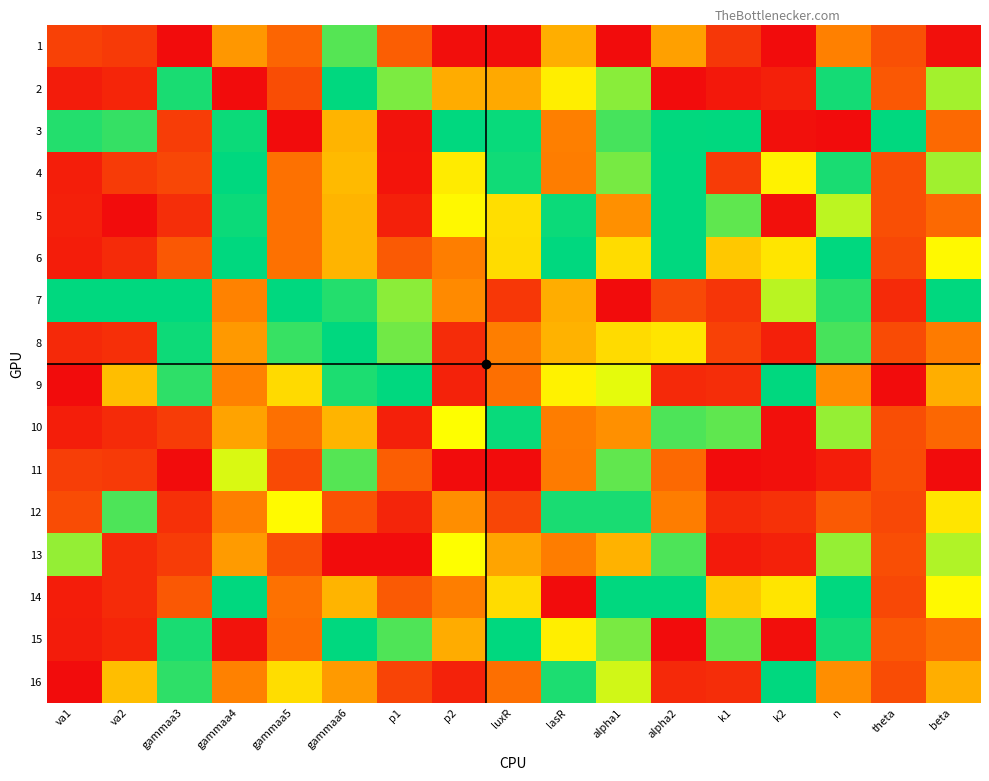

Rank the series at n from lowest to highest value.

3, 11, 12, 1, 9, 16, 5, 10, 13, 8, 7, 4, 2, 15, 6, 14